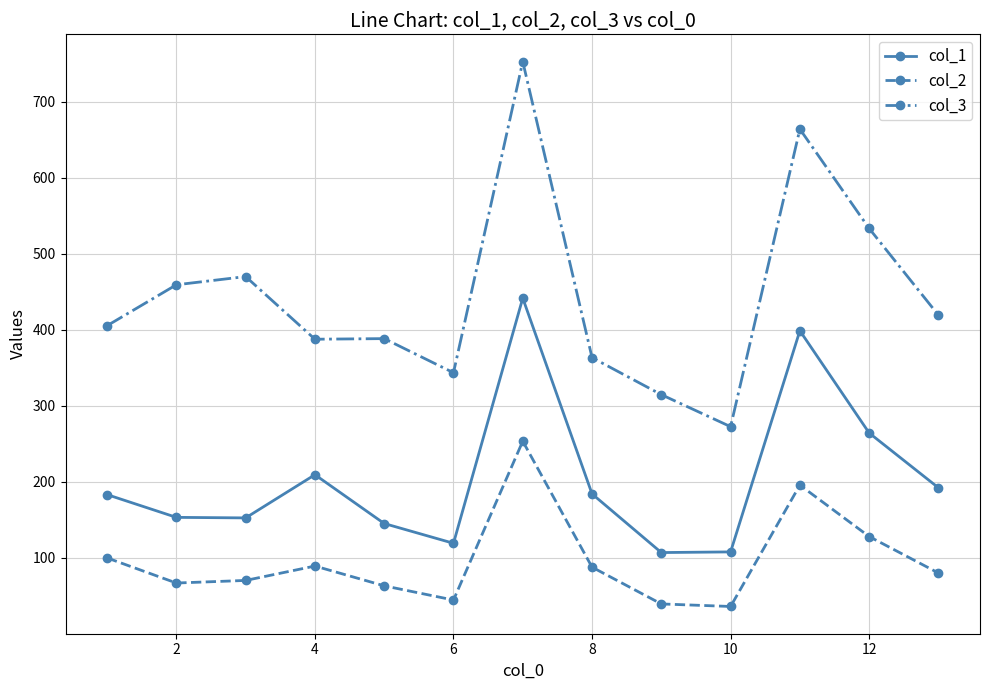

What is the value of the col_1 point at the 4th from the left?

209.4